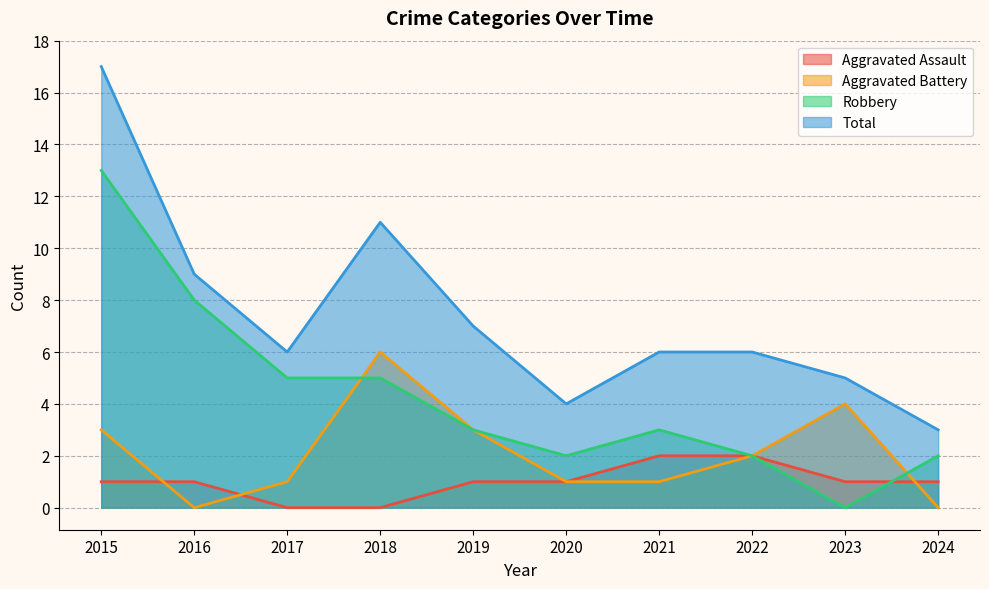

Which category has the highest value in the Robbery series?

2015